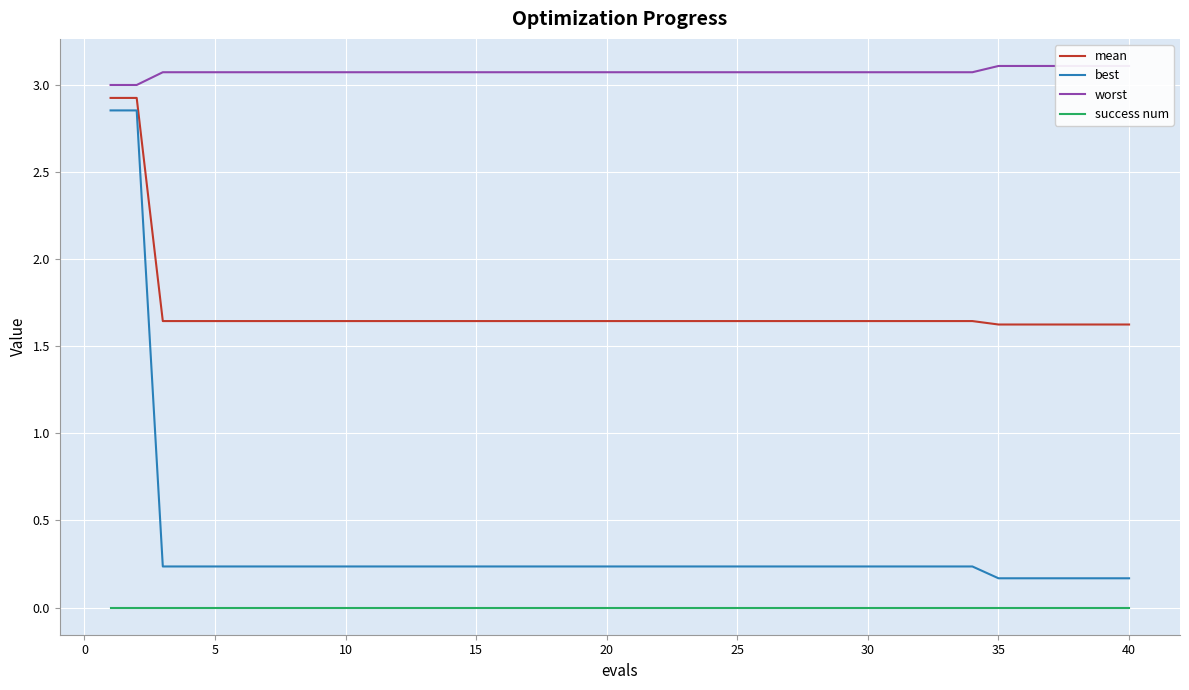

Does the chart display data point markers on the line(s)?

No